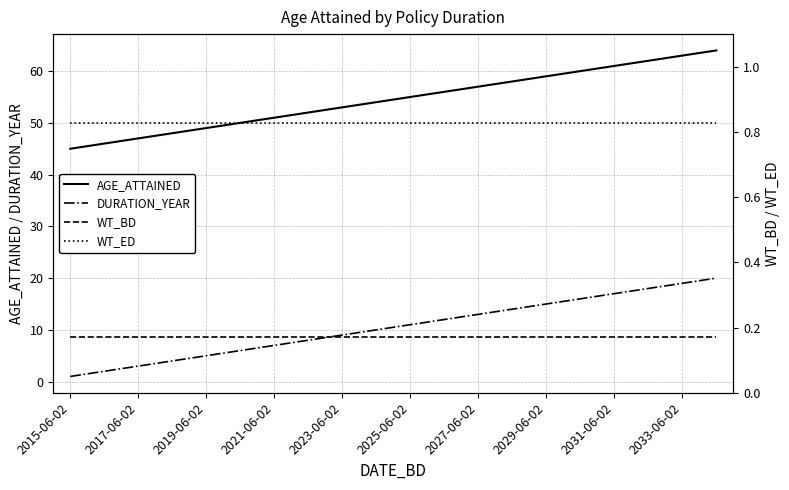

Is it true that AGE_ATTAINED equals 64 at 2015-06-02?

False